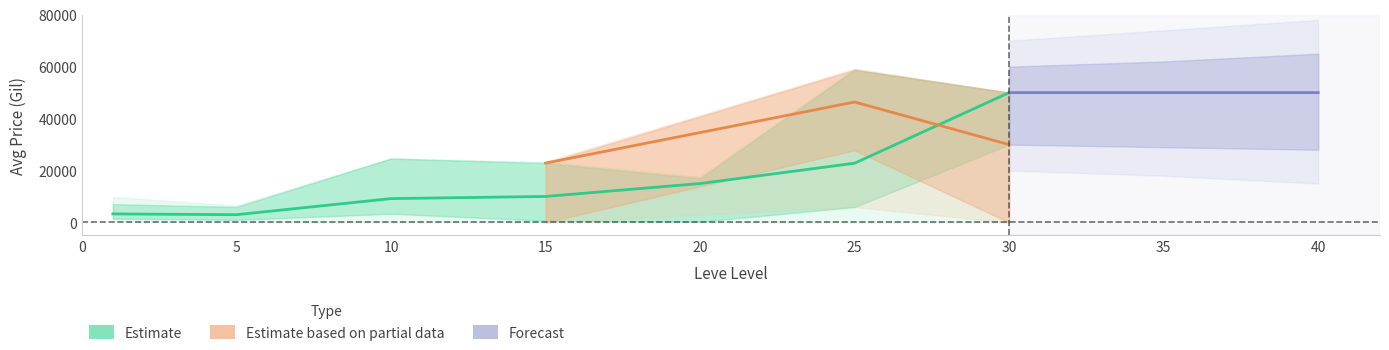

At which category is the sum across all series the highest?

30